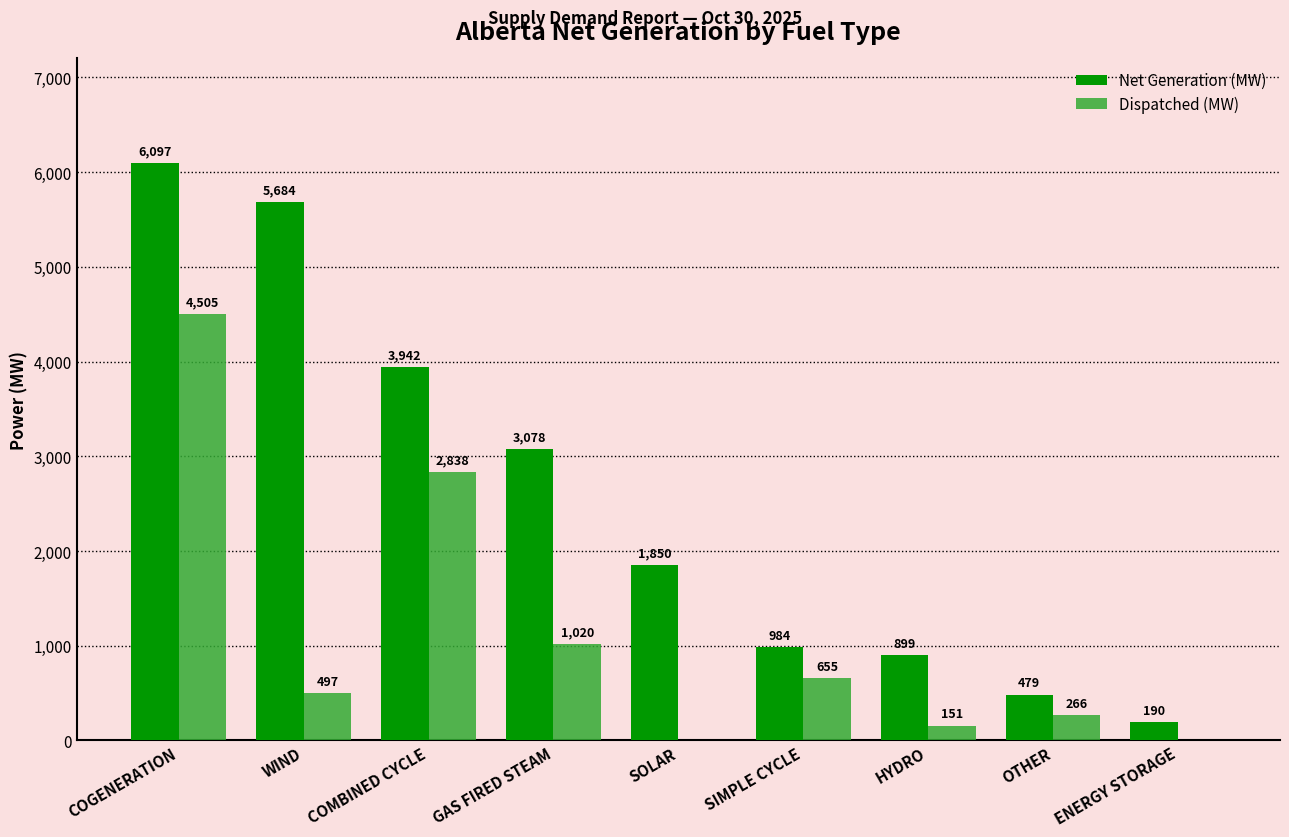

Which series changed the most between SIMPLE CYCLE and HYDRO?

Dispatched (MW)